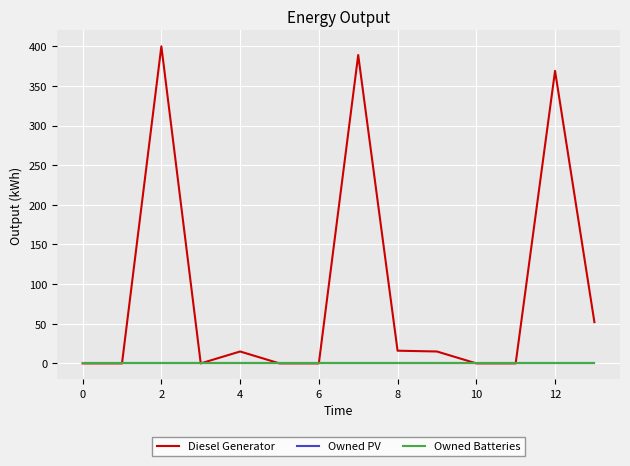

At how many categories does at least one series exceed 234?

3